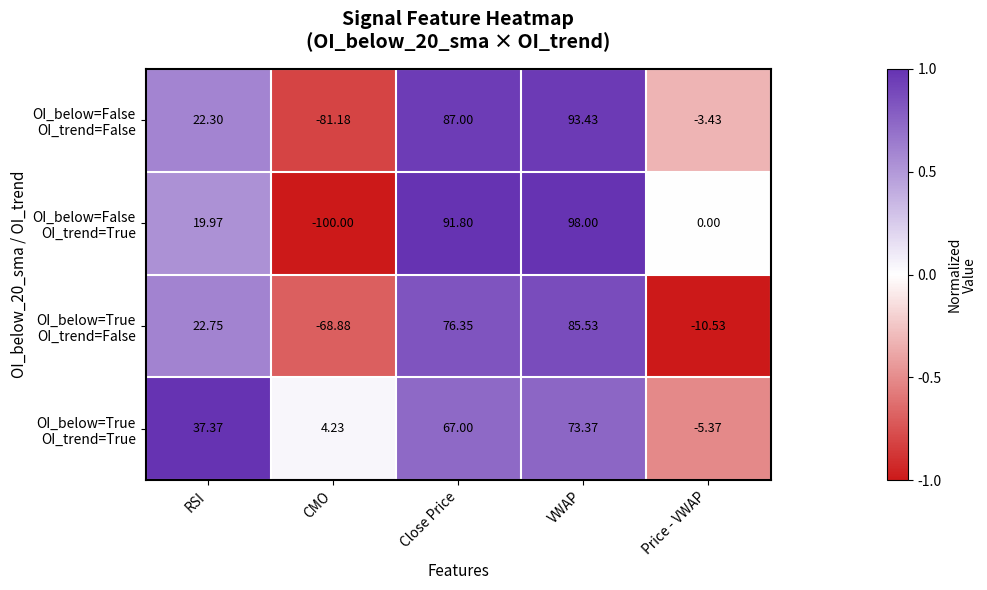

At which category is the sum across all series the highest?

VWAP